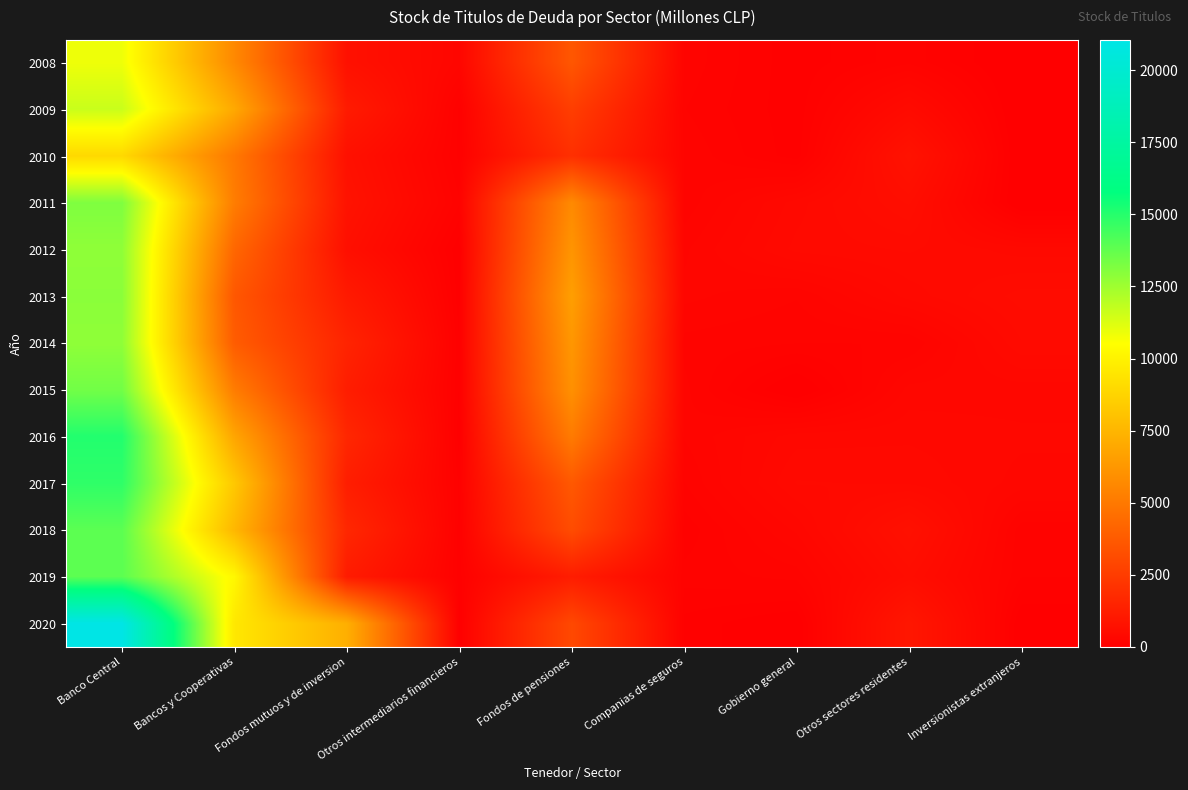

What is the spread (max minus min) of values at Gobierno general?

454